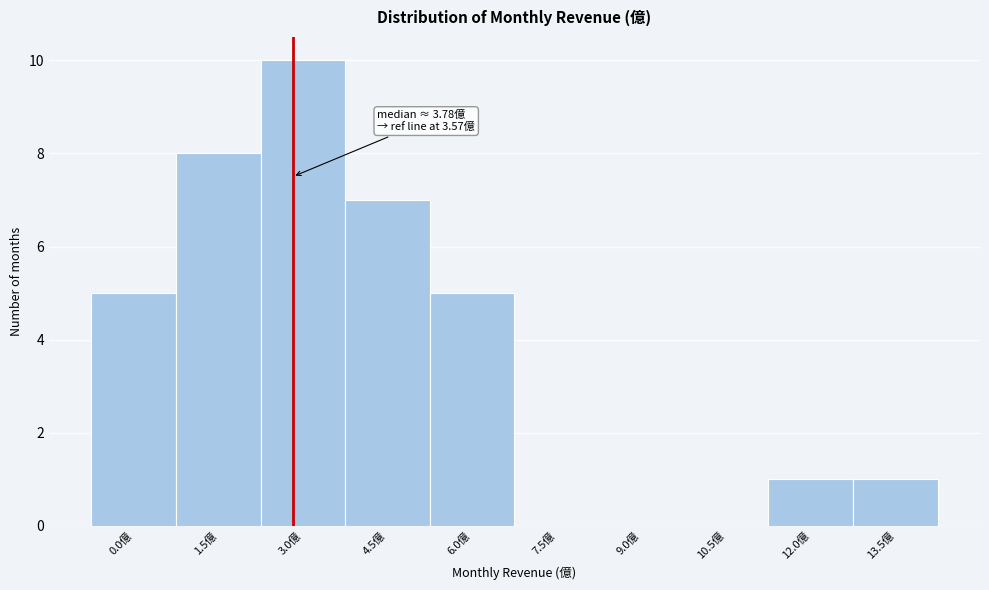

Reading left to right, extract all data points from this chart.

0.0億=5	1.5億=8	3.0億=10	4.5億=7	6.0億=5	7.5億=0	9.0億=0	10.5億=0	12.0億=1	13.5億=1